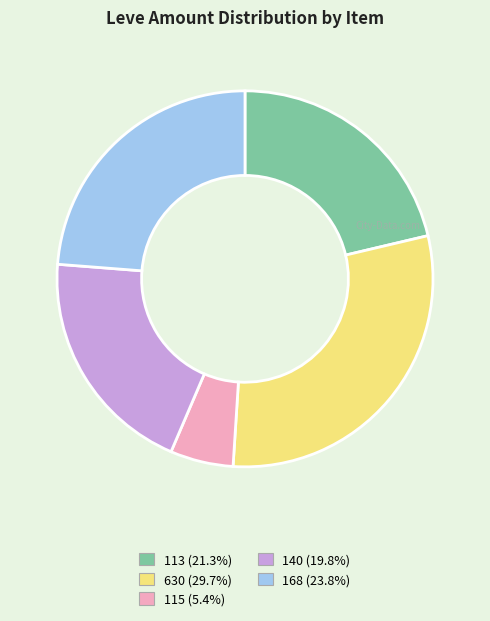

Is there a majority slice in this chart?

No